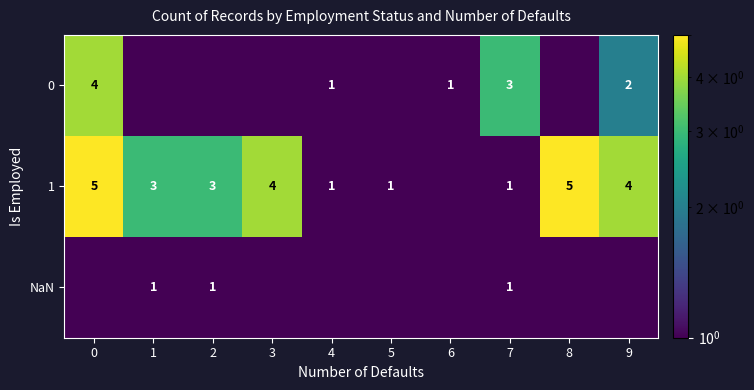

What is the sum of the 1 values at 7 and 3?

5.0